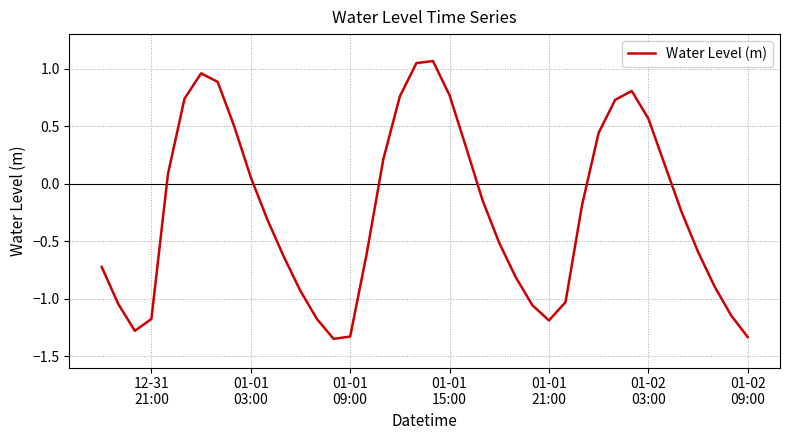

What is the difference between the maximum and minimum values?

2.4